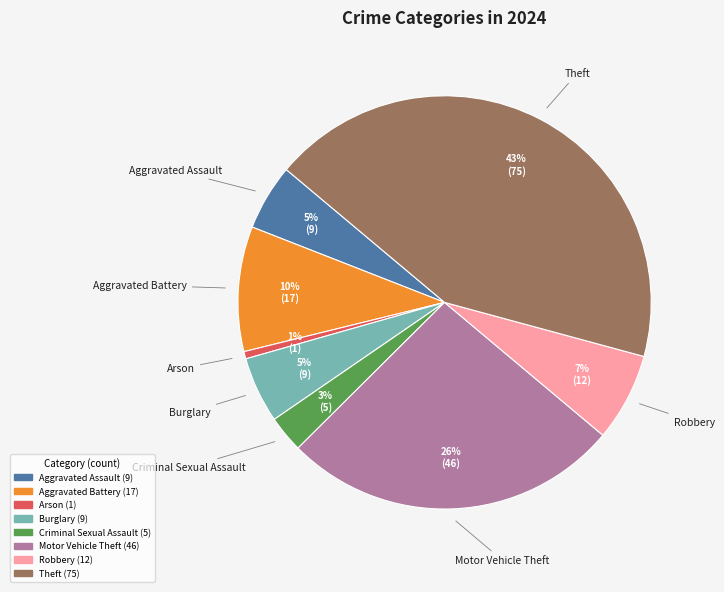

Is there any slice that represents more than half of the pie?

No